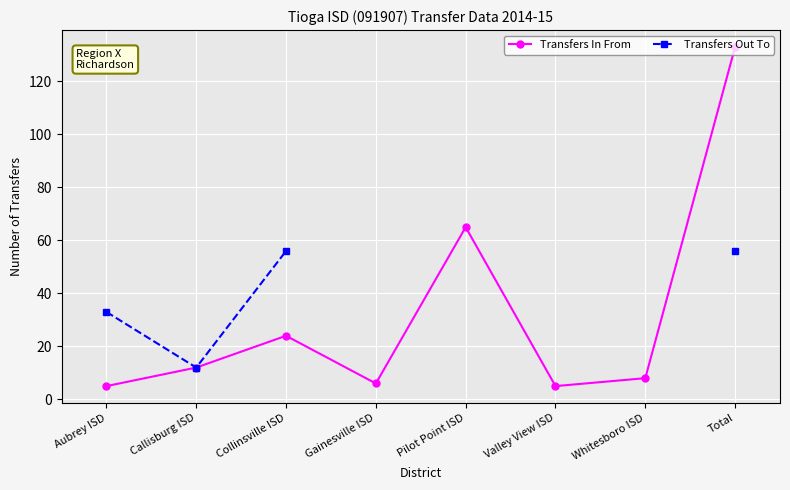

What is the minimum value for Transfers In From?

5